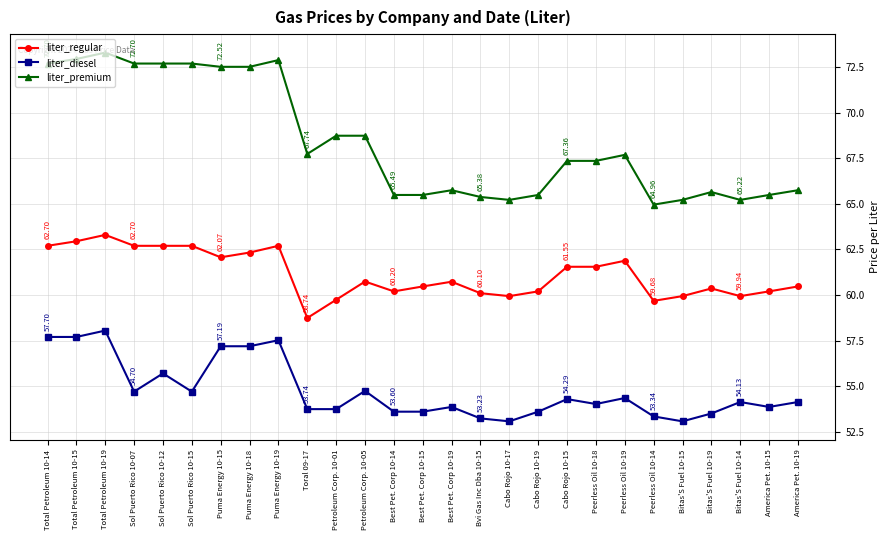

Is it true that liter_diesel equals 57.7 at Total Petroleum 10-14?

True